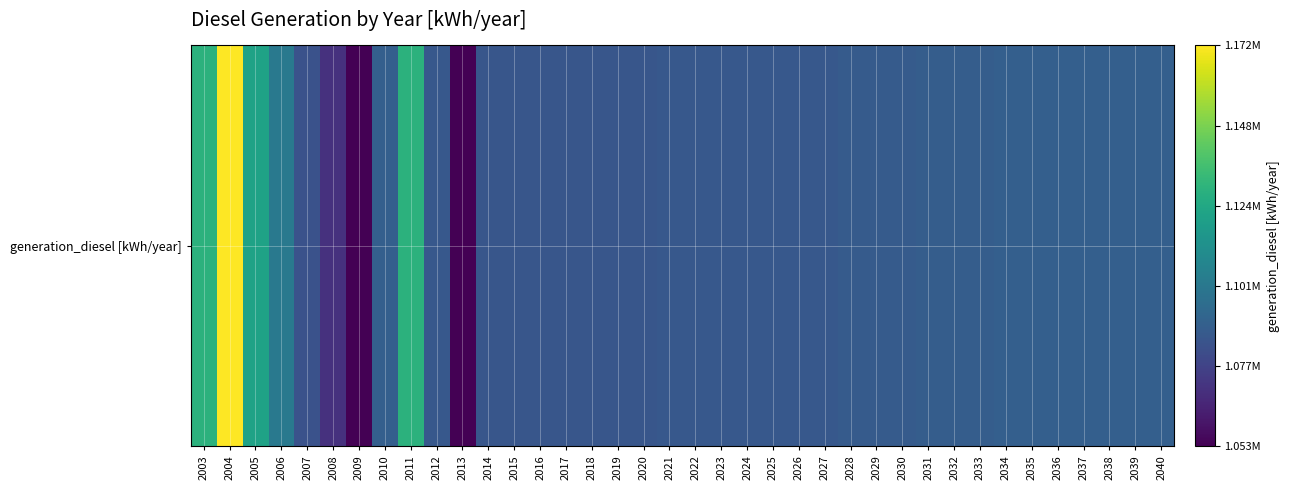

What is the difference between the second highest and second lowest values?

76170